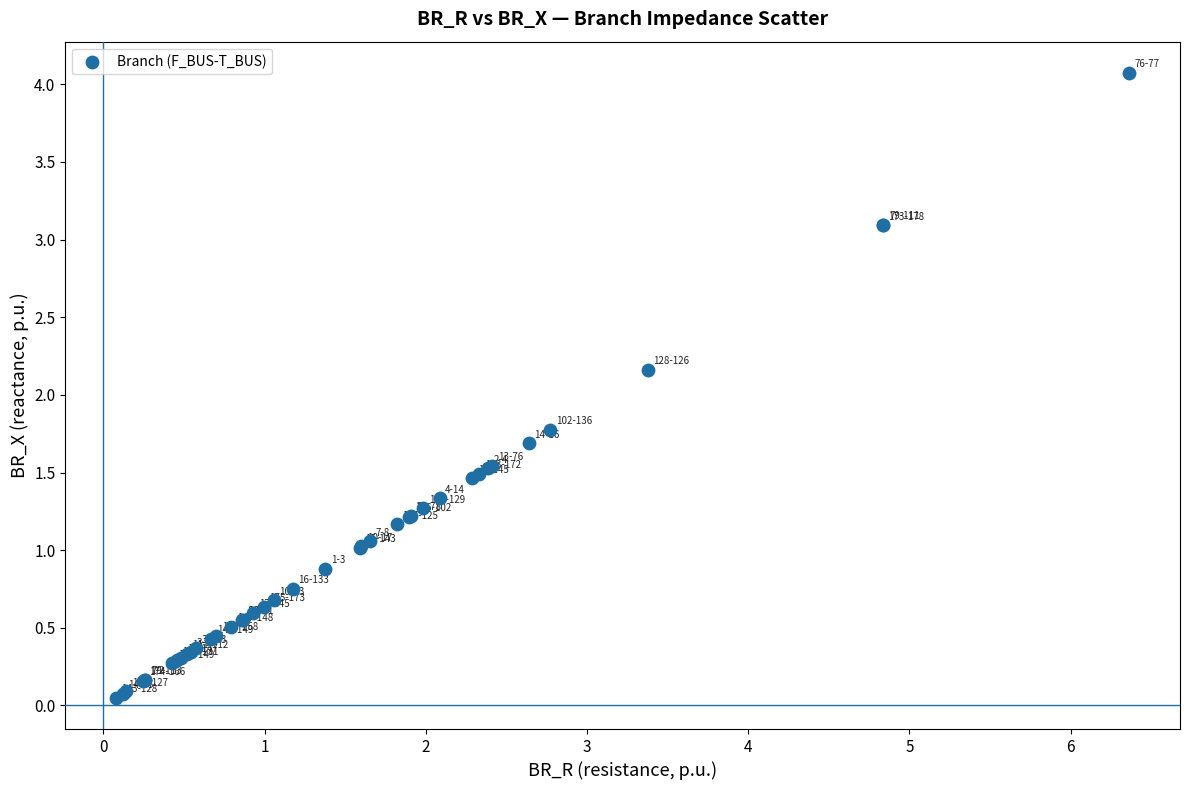

What Y value in the scatter plot is closest to 2?

2.2